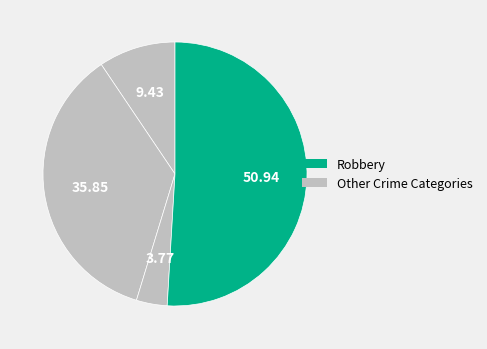

How many segments does this pie chart have?

4